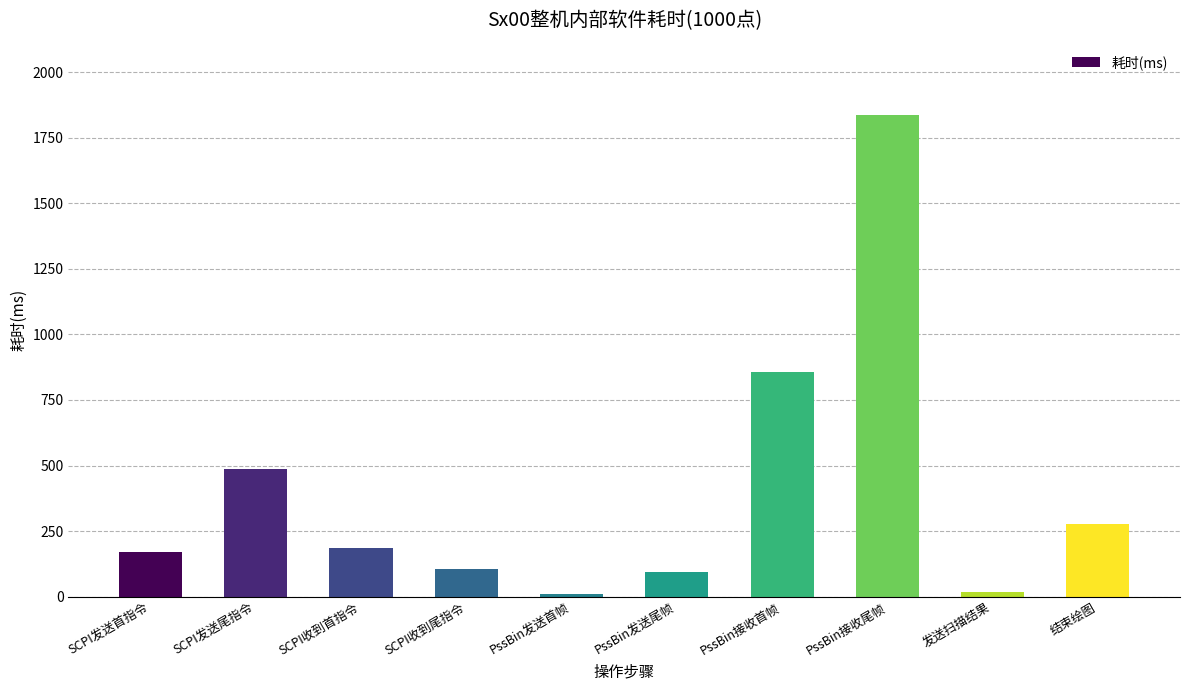

What is the minimum value shown in the chart?

11